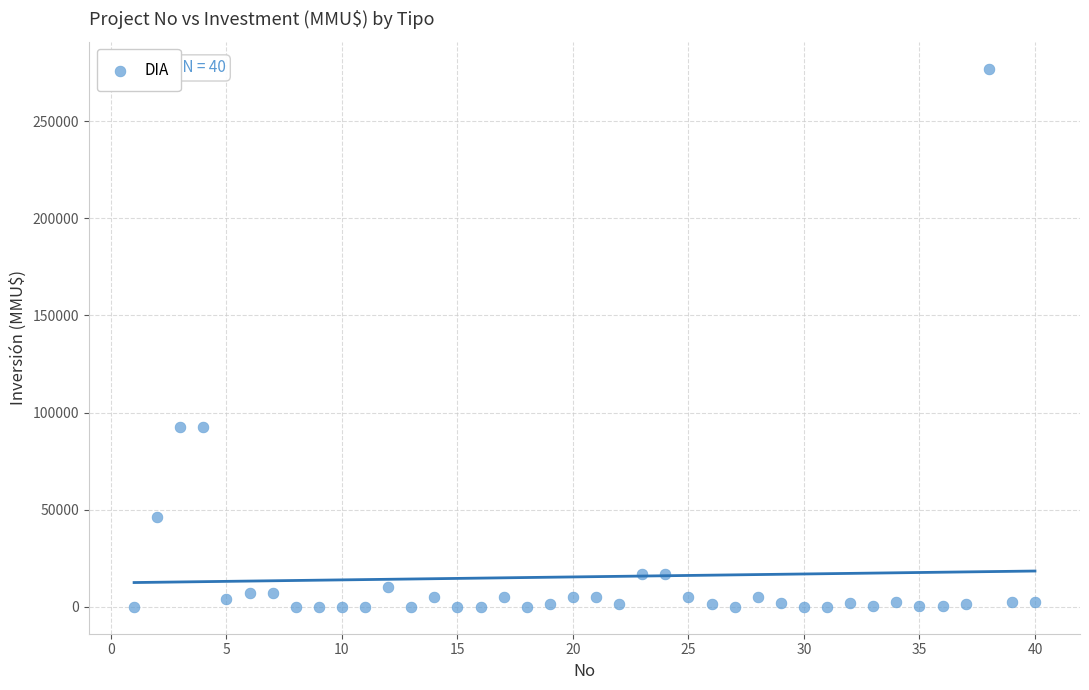

What is the range of Y values (max minus min)?

277000